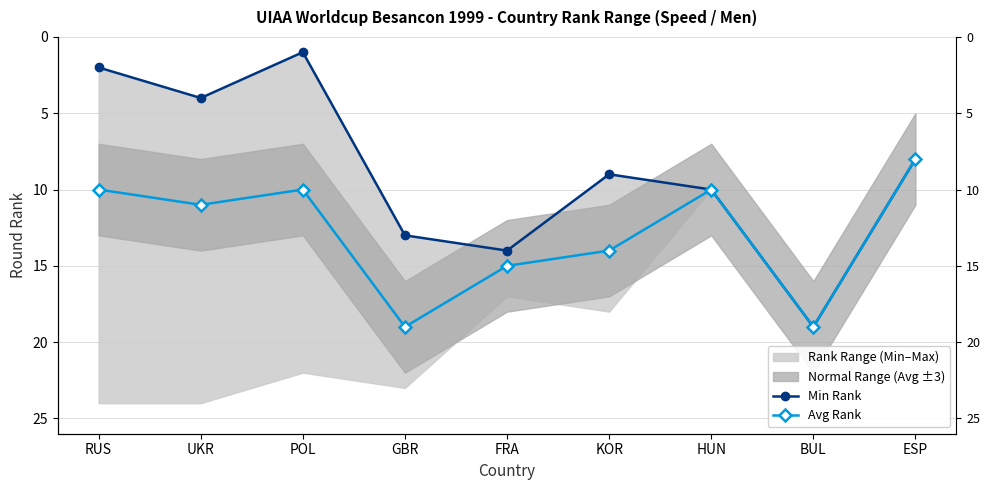

Where is the first local maximum for Min Rank?

UKR